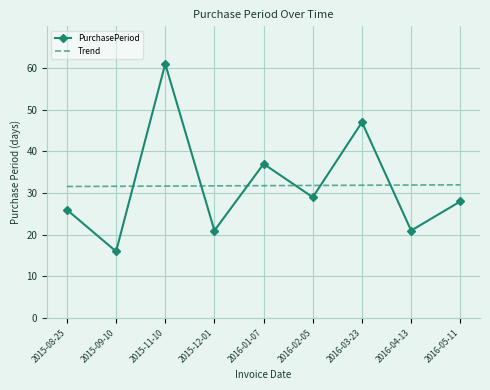

At which label is PurchasePeriod closest to 38?

2016-01-07